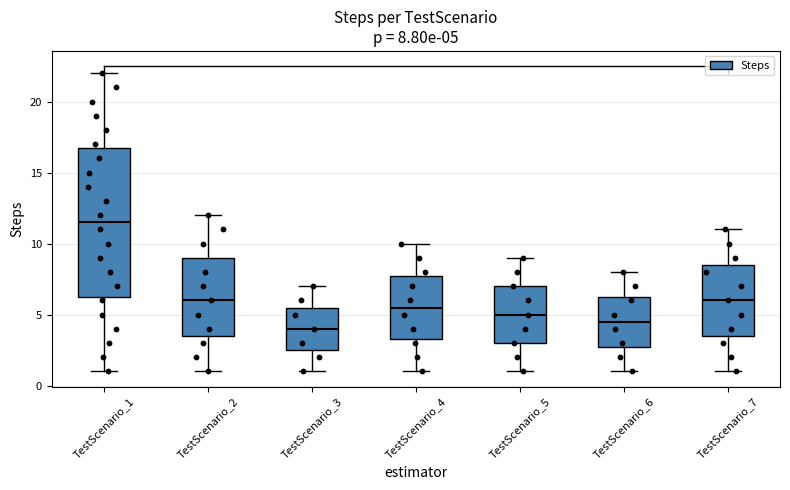

Which box is the tallest, from its lower edge to its upper edge?

TestScenario_1